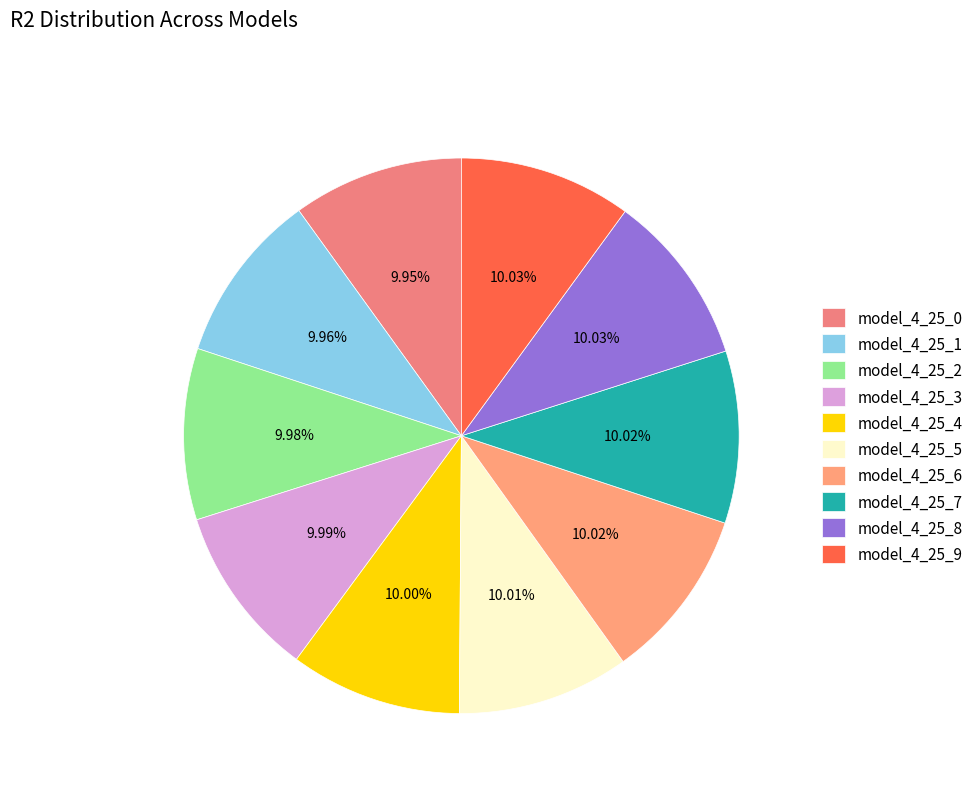

Does model_4_25_3 account for over 50% of the chart?

No